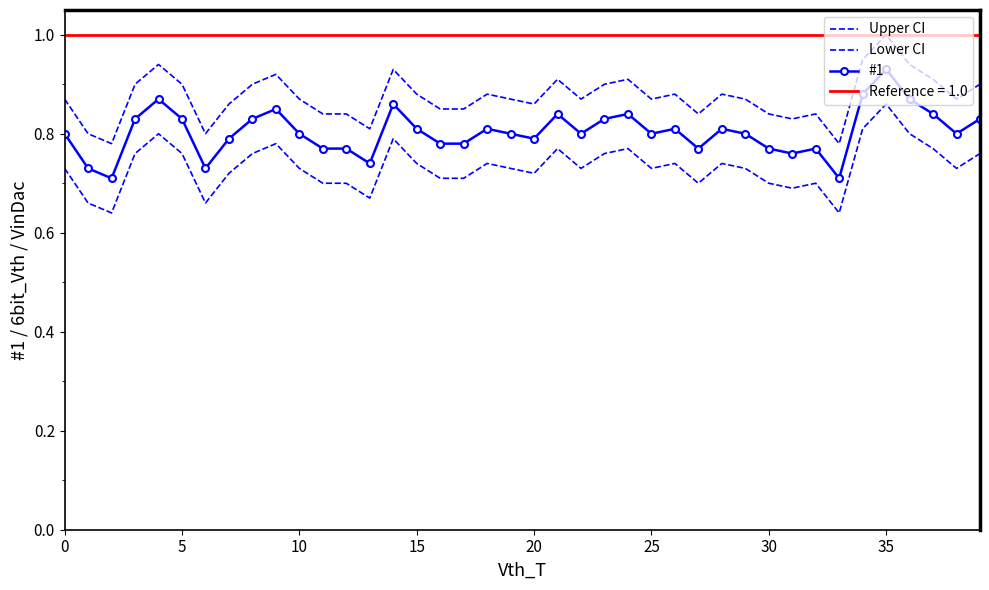

How many interior local peaks does the #1 series have?

10